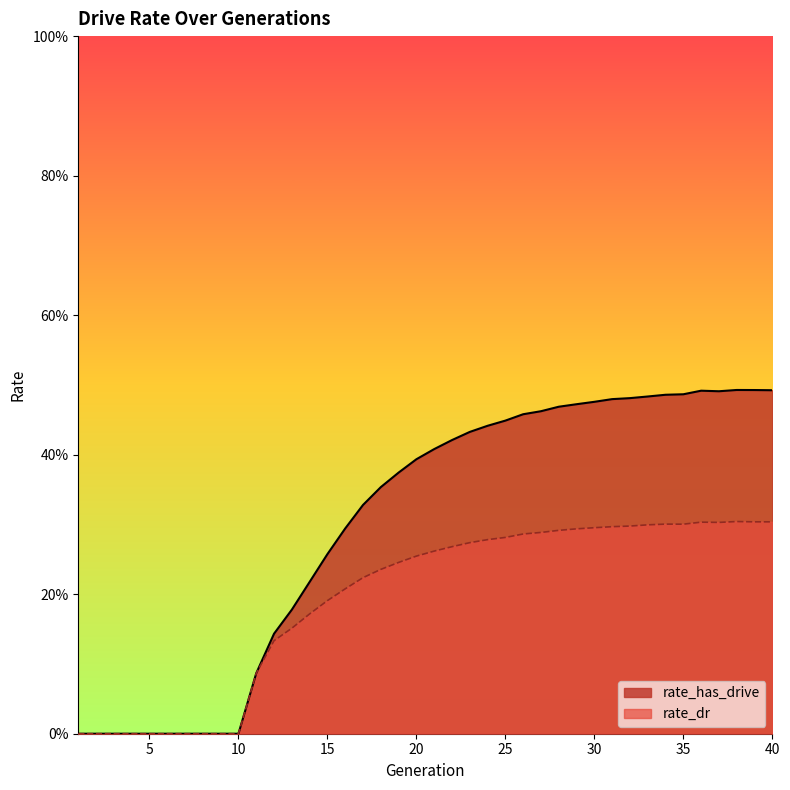

Reading left to right, extract all data points from this chart.

rate_has_drive: 1=0.0	2=0.0	3=0.0	4=0.0	5=0.0	6=0.0	7=0.0	8=0.0	9=0.0	10=0.0	11=0.1	12=0.1	13=0.2	14=0.2	15=0.3	16=0.3	17=0.3	18=0.4	19=0.4	20=0.4	21=0.4	22=0.4	23=0.4	24=0.4	25=0.4	26=0.5	27=0.5	28=0.5	29=0.5	30=0.5	31=0.5	32=0.5	33=0.5	34=0.5	35=0.5	36=0.5	37=0.5	38=0.5	39=0.5	40=0.5
rate_dr: 1=0.0	2=0.0	3=0.0	4=0.0	5=0.0	6=0.0	7=0.0	8=0.0	9=0.0	10=0.0	11=0.1	12=0.1	13=0.2	14=0.2	15=0.2	16=0.2	17=0.2	18=0.2	19=0.2	20=0.3	21=0.3	22=0.3	23=0.3	24=0.3	25=0.3	26=0.3	27=0.3	28=0.3	29=0.3	30=0.3	31=0.3	32=0.3	33=0.3	34=0.3	35=0.3	36=0.3	37=0.3	38=0.3	39=0.3	40=0.3